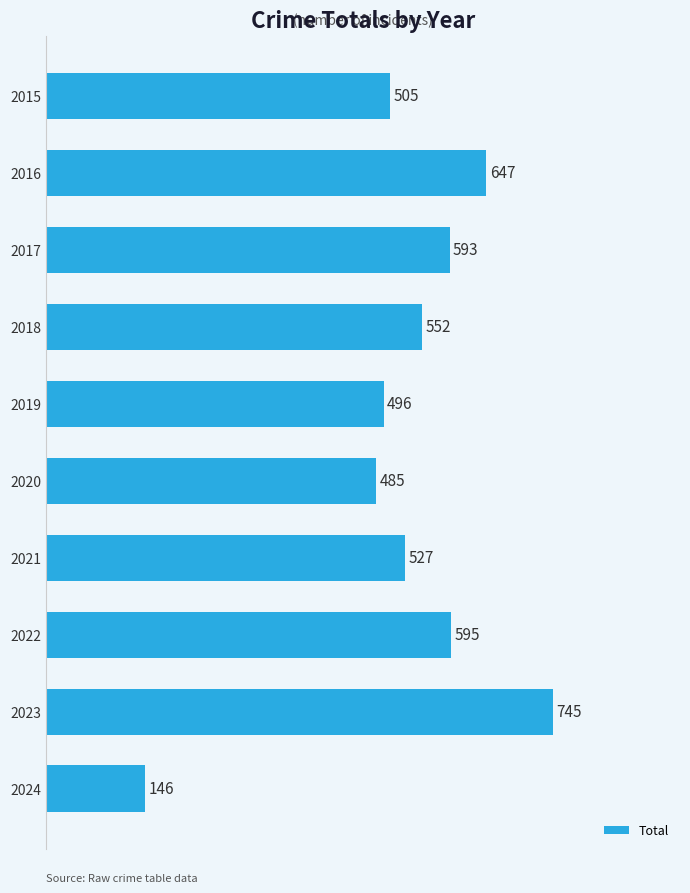

The value at 2020 is 485. True or false?

True